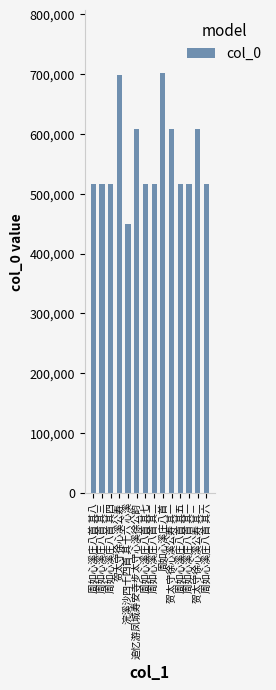

Are the bars grouped side by side (vs. stacked)?

No